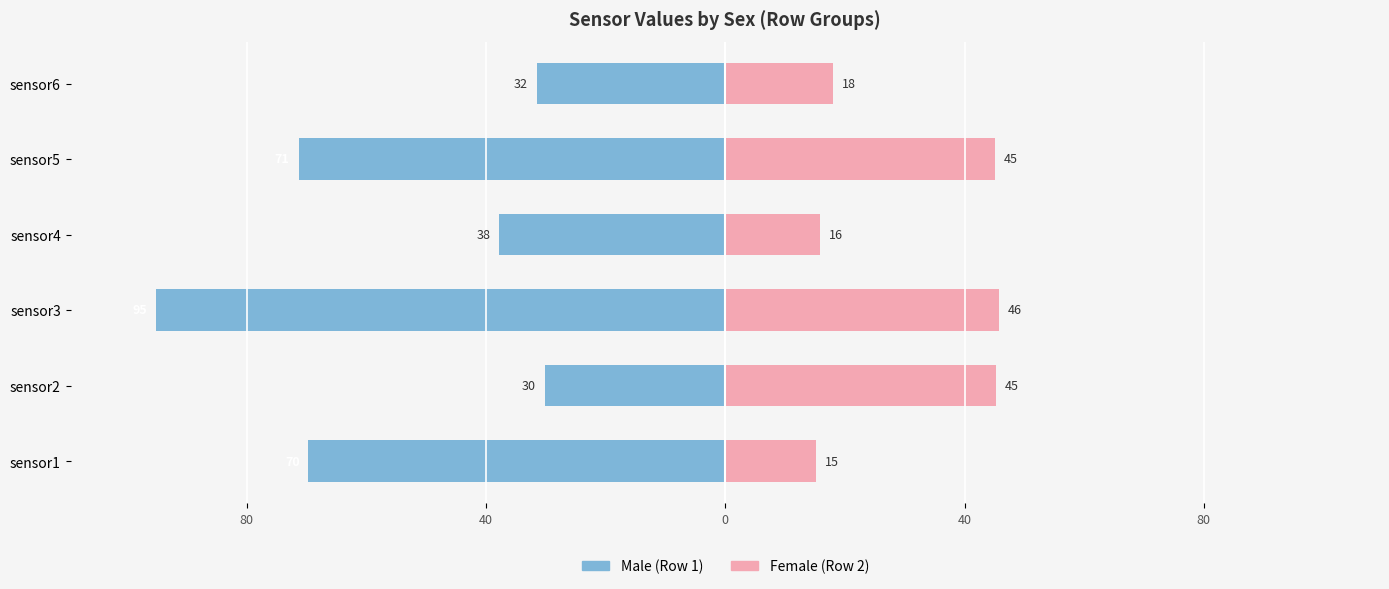

What are all the series names shown in the legend?

Male, Female